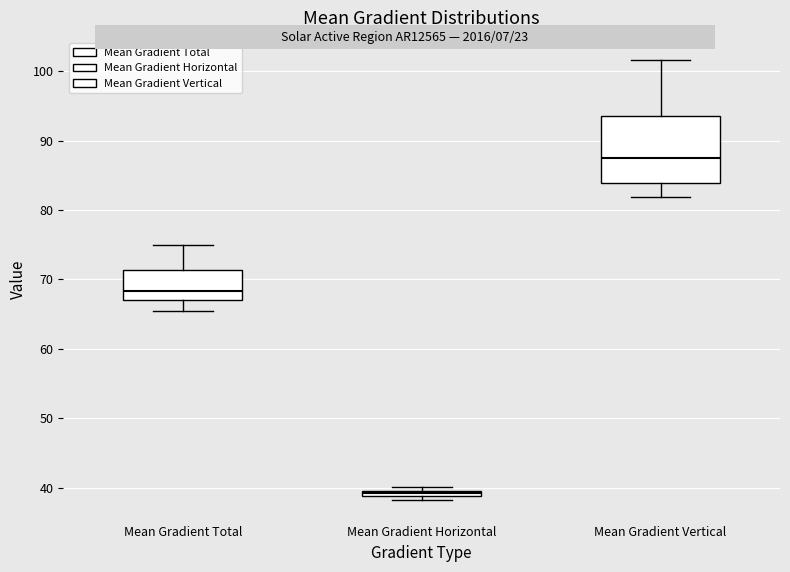

Which box's median line is the highest?

Mean Gradient Vertical